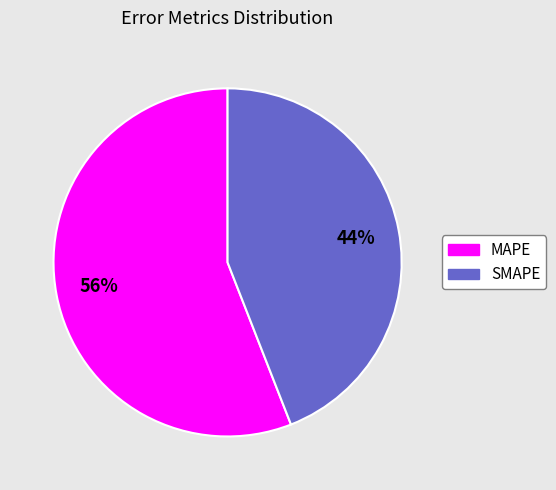

To the nearest percent, what is the difference between the SMAPE and MAPE slice percentages?

12%